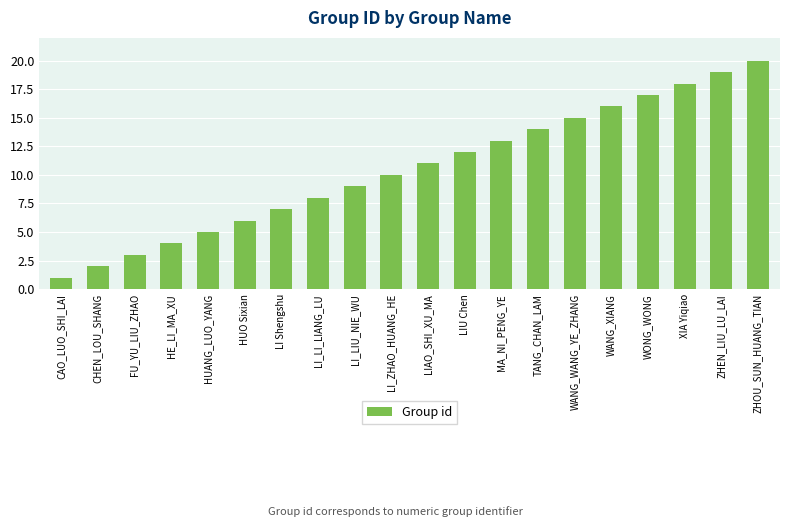

What is the difference between the maximum and minimum values?

19